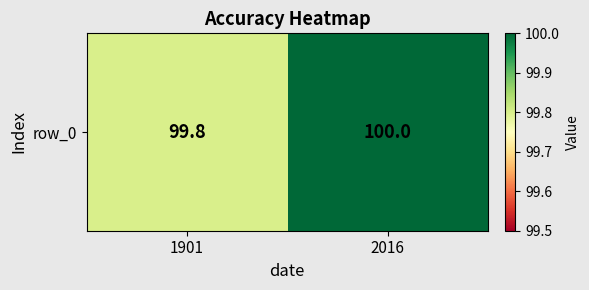

True or false: the data shows 176.7 at 2016.

False